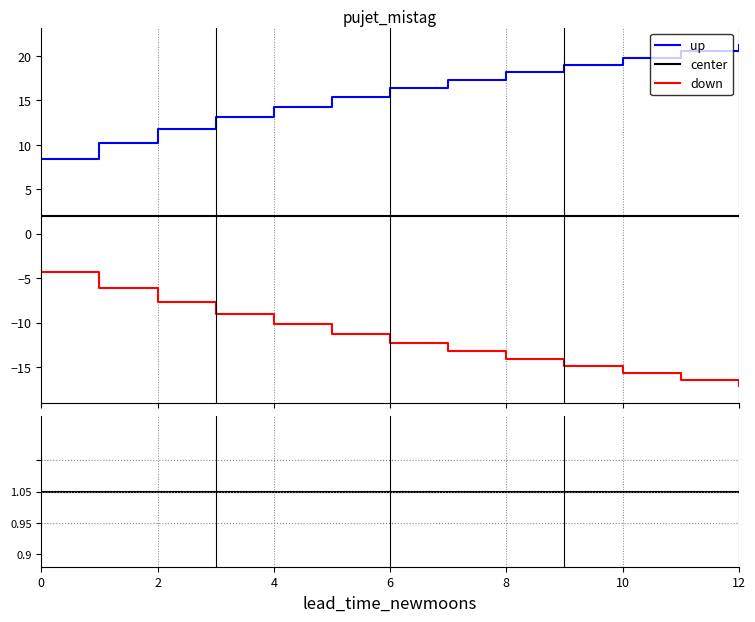

What are all the series names shown in the legend?

up, center, down